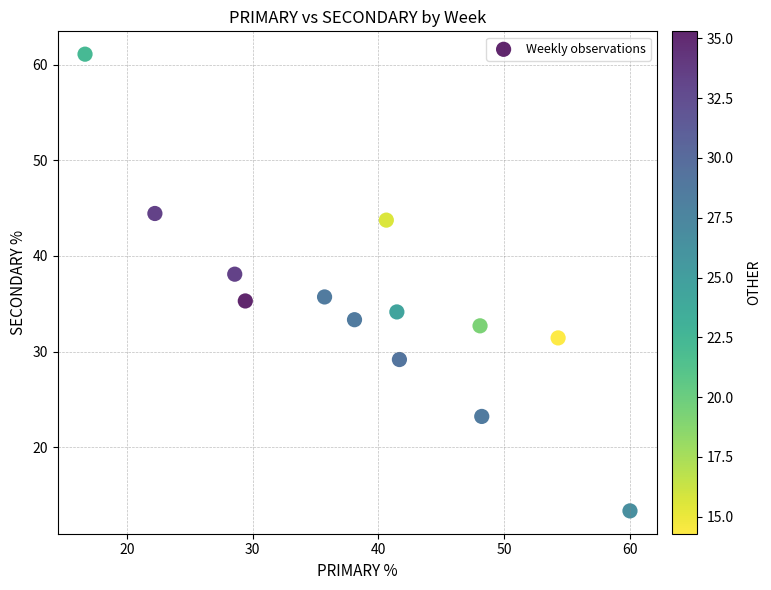

What is the range of X values (max minus min)?

43.3